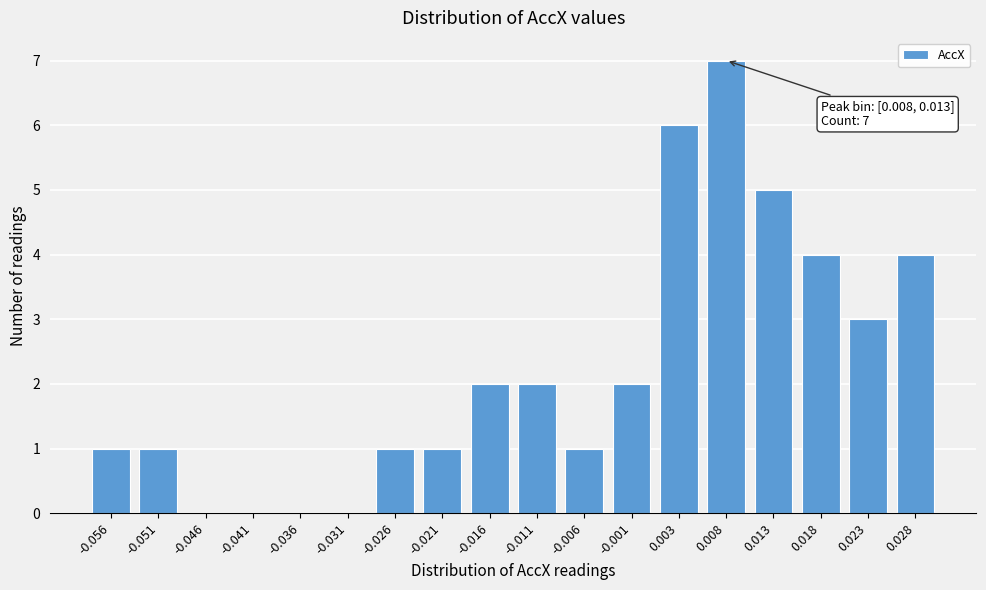

Reading left to right, what are all the values shown in this chart?

-0.056=1	-0.051=1	-0.046=0	-0.041=0	-0.036=0	-0.031=0	-0.026=1	-0.021=1	-0.016=2	-0.011=2	-0.006=1	-0.001=2	0.003=6	0.008=7	0.013=5	0.018=4	0.023=3	0.028=4